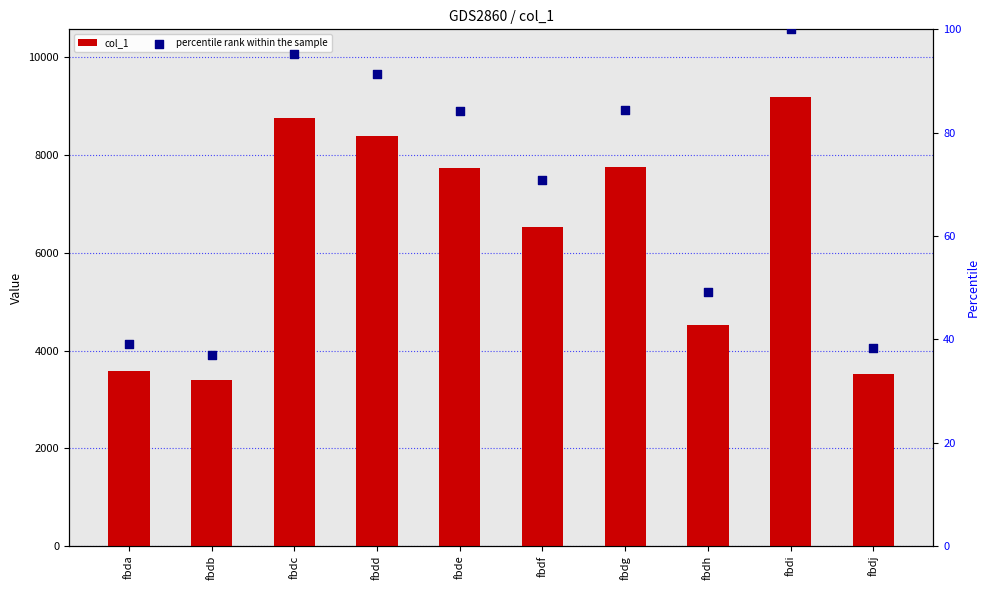

Is the value of percentile rank within the sample at fbda greater than the value of col_1 at fbdi?

No